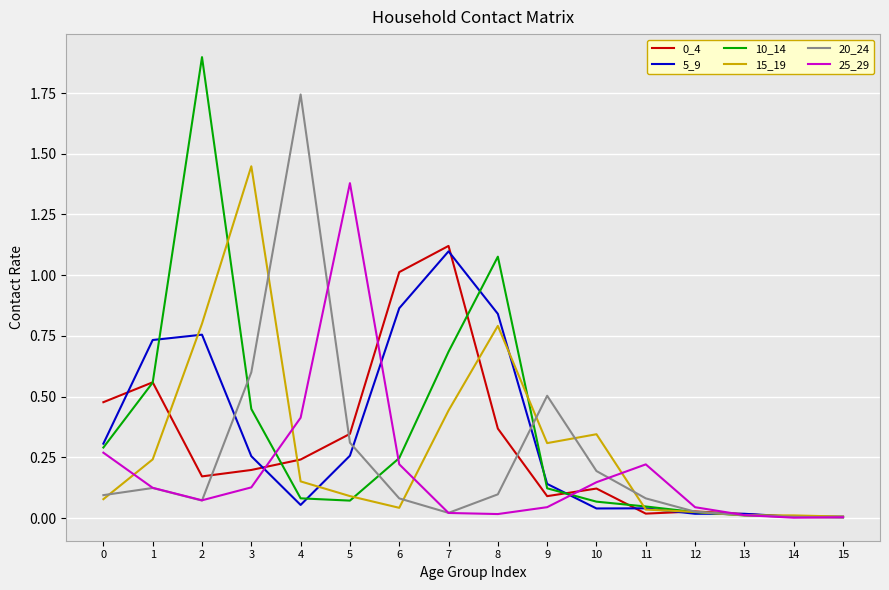

Is it true that 15_19 equals 0.1 at 0?

True